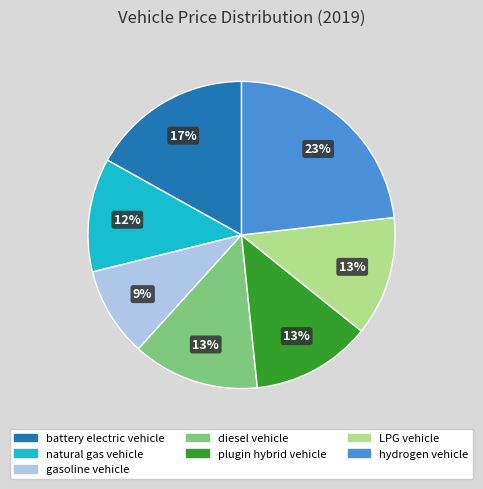

Which has a higher value, LPG vehicle or gasoline vehicle?

LPG vehicle